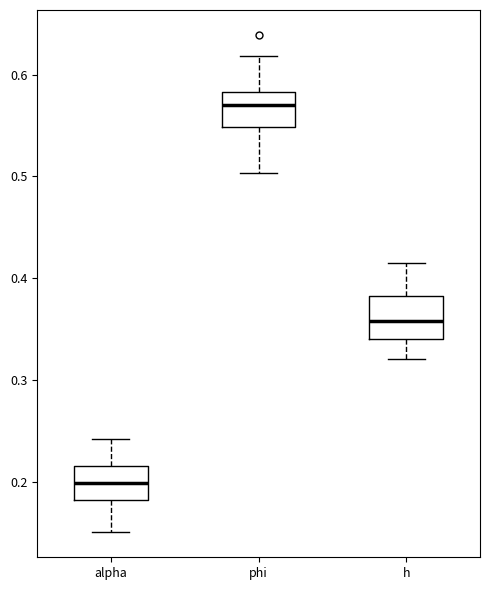

Reading left to right, transcribe this box plot: for each box, give where its median line is, the range the box spans, and where its two whiskers end, as read against the y-axis. The values are not printed on the chart, so give them approximately, as read against the axis.

alpha: median 0.20, box 0.18 to 0.22, whiskers 0.15 to 0.24
phi: median 0.57, box 0.55 to 0.58, whiskers 0.50 to 0.62
h: median 0.36, box 0.34 to 0.38, whiskers 0.32 to 0.42